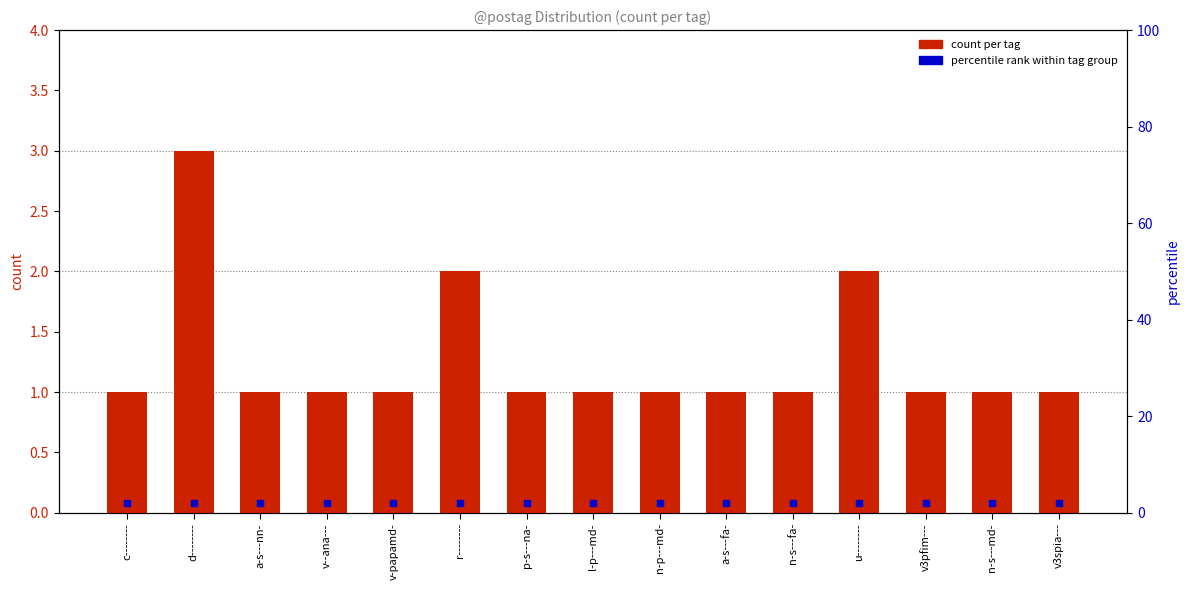

At which category does the chart reach its peak across all series?

d--------